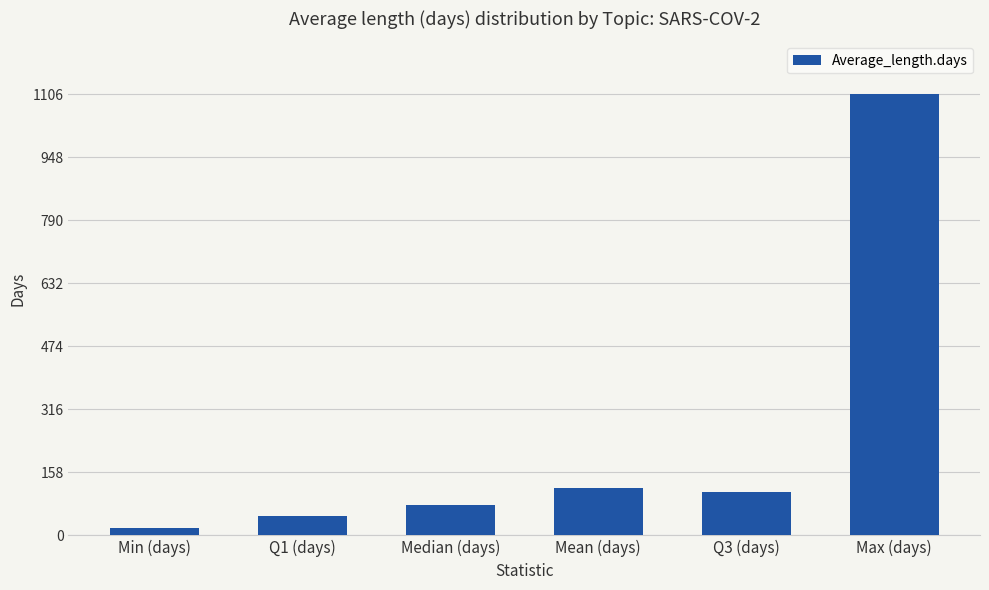

Reading left to right, list all the values displayed in this chart.

Min (days)=18	Q1 (days)=49	Median (days)=75	Mean (days)=120	Q3 (days)=109	Max (days)=1106